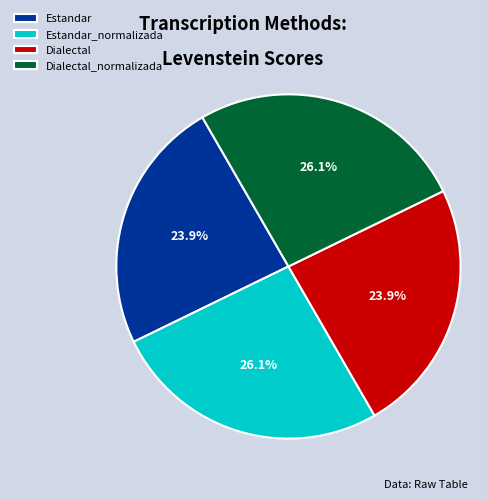

Is it true that Estandar_normalizada is 17% of the pie?

False